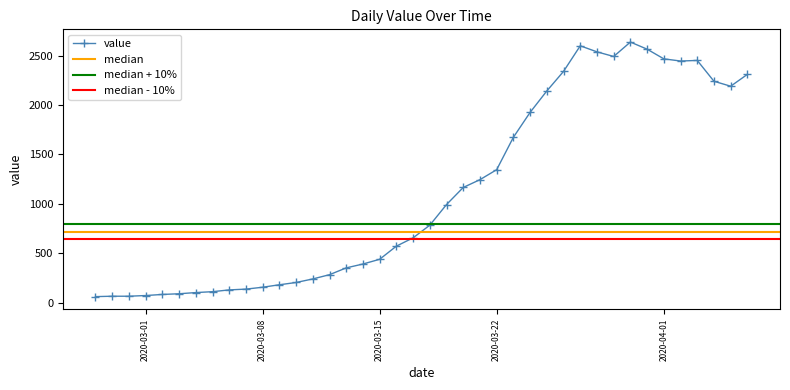

Is it true that the value at 2020-04-01 is 1648?

False